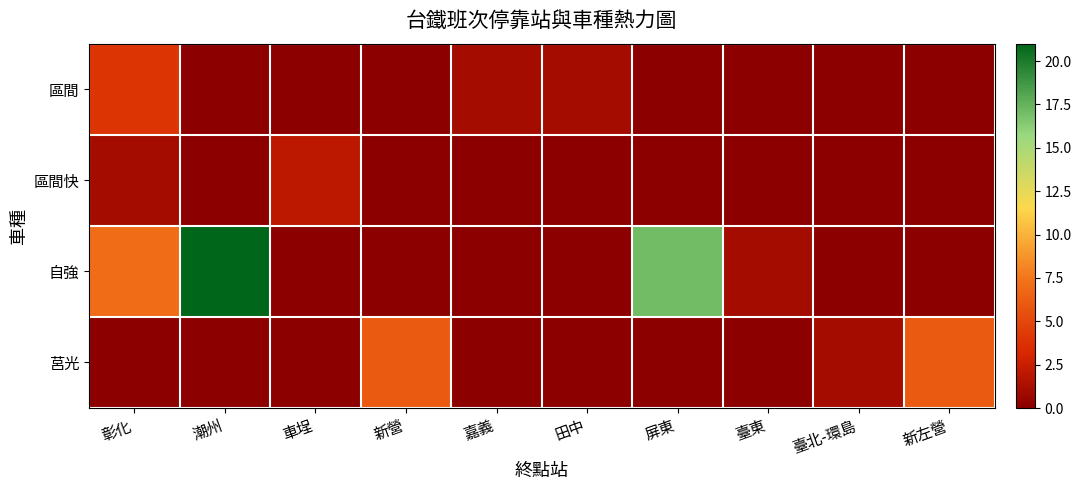

Count the number of data series in this chart.

4